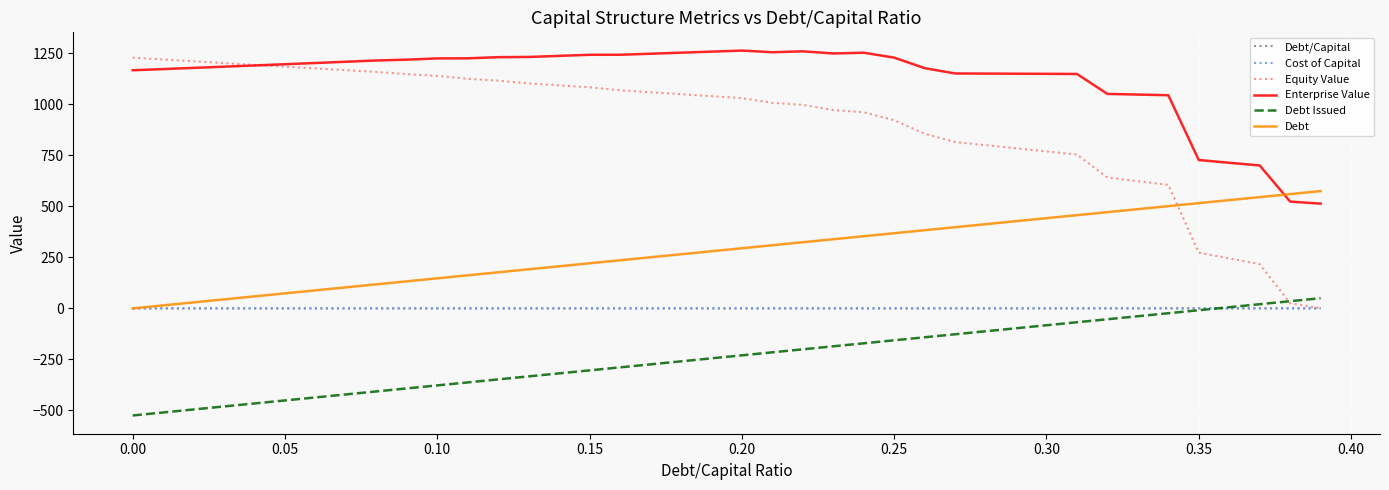

Which series has the widest spread of values?

Equity Value